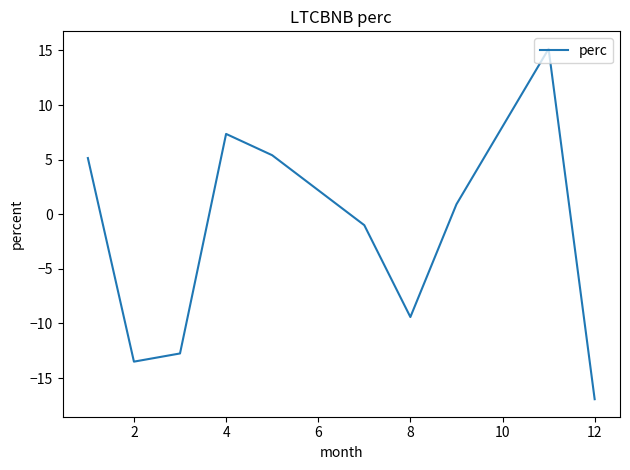

What is the smallest value displayed?

-16.9